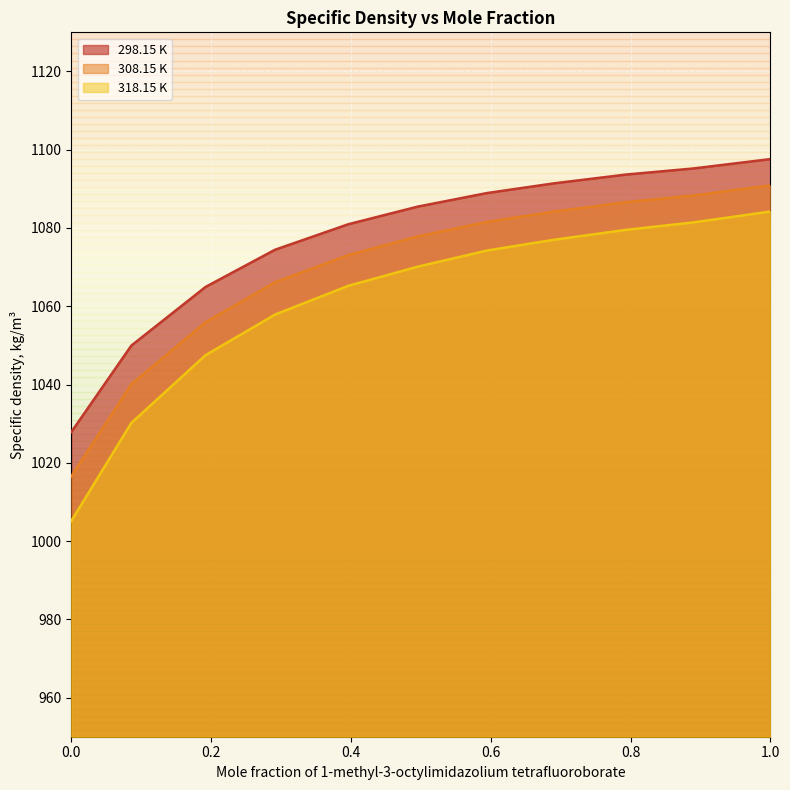

What is the sum of all 308.15 K values?

11761.1